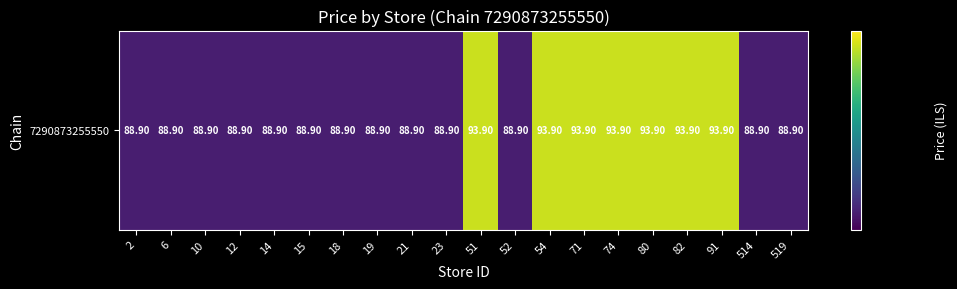

Rank the categories by value from lowest to highest.

2, 6, 10, 12, 14, 15, 18, 19, 21, 23, 52, 514, 519, 51, 54, 71, 74, 80, 82, 91